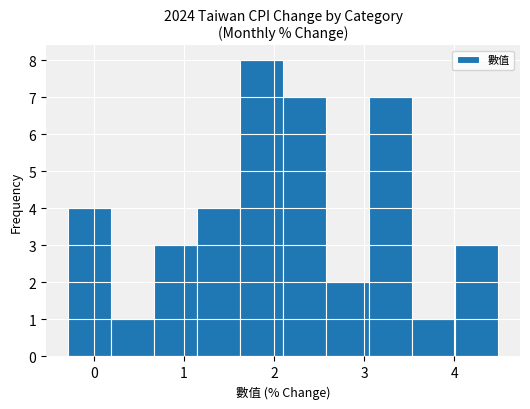

Reading left to right, transcribe this chart: for each bar, give the range it covers on the x-axis and its height. Neither the bar edges nor the heights are printed on the chart, so give them approximately, as read against the axes.

-0.3 to 0.2: 4
0.2 to 0.7: 1
0.7 to 1.1: 3
1.1 to 1.6: 4
1.6 to 2.1: 8
2.1 to 2.6: 7
2.6 to 3.1: 2
3.1 to 3.5: 7
3.5 to 4.0: 1
4.0 to 4.5: 3